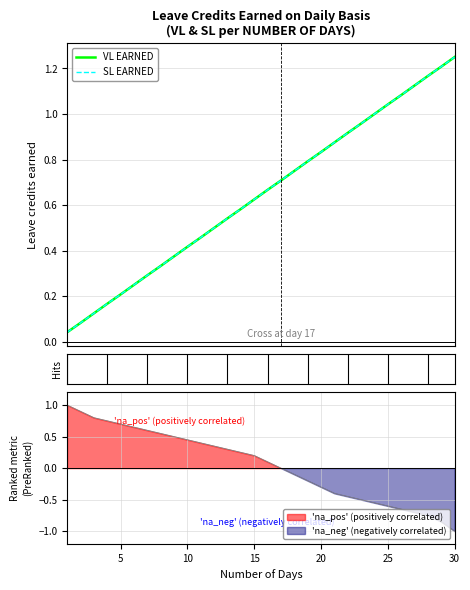

Rank the series by their maximum value, from highest to lowest.

VL EARNED, SL EARNED